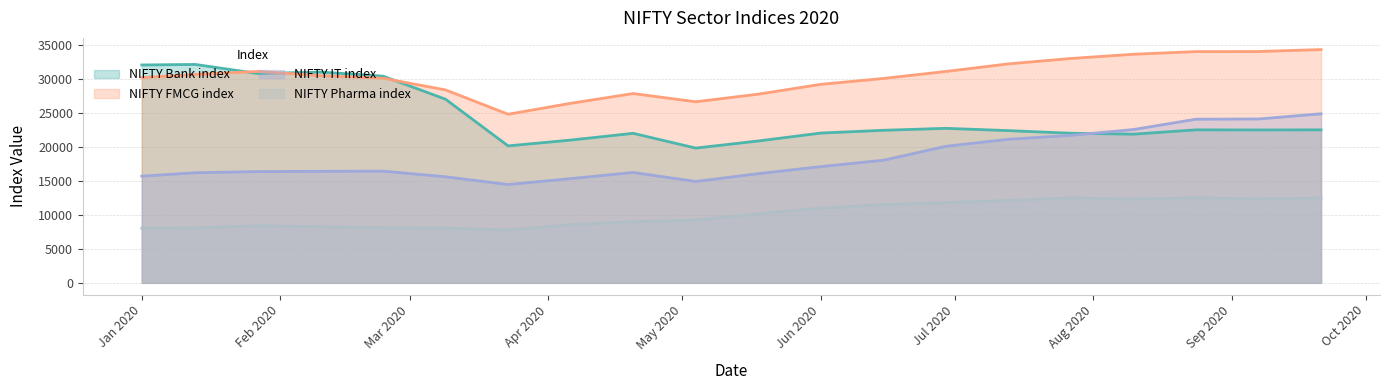

What is the highest value of the NIFTY IT index series?

24912.5